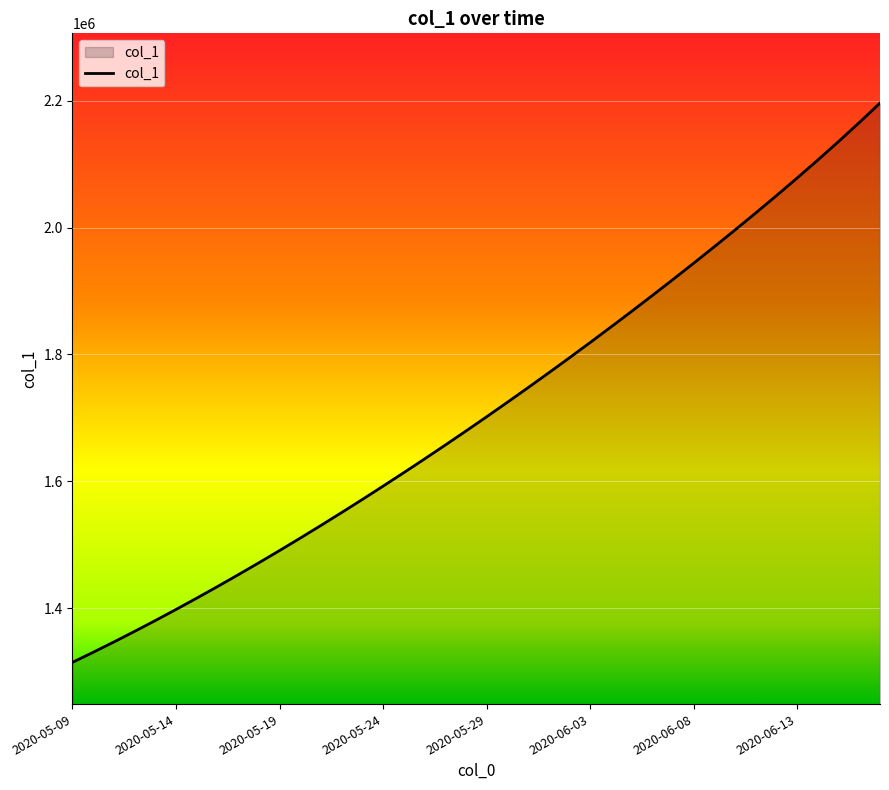

What is the smallest value displayed?

1315099.0